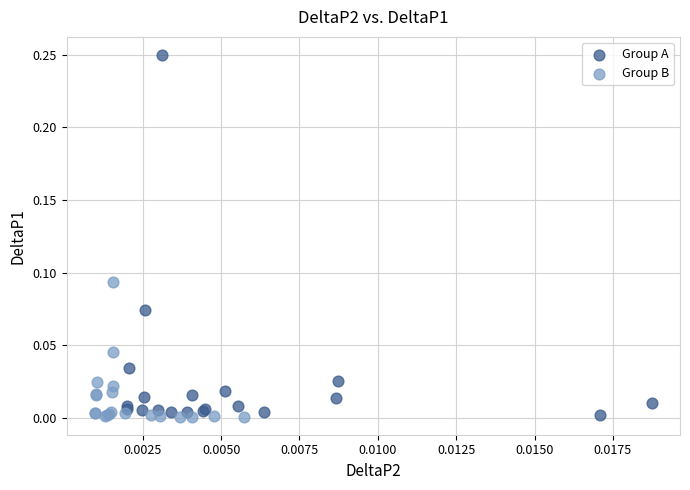

Which series has the largest Y range (max minus min)?

Group A